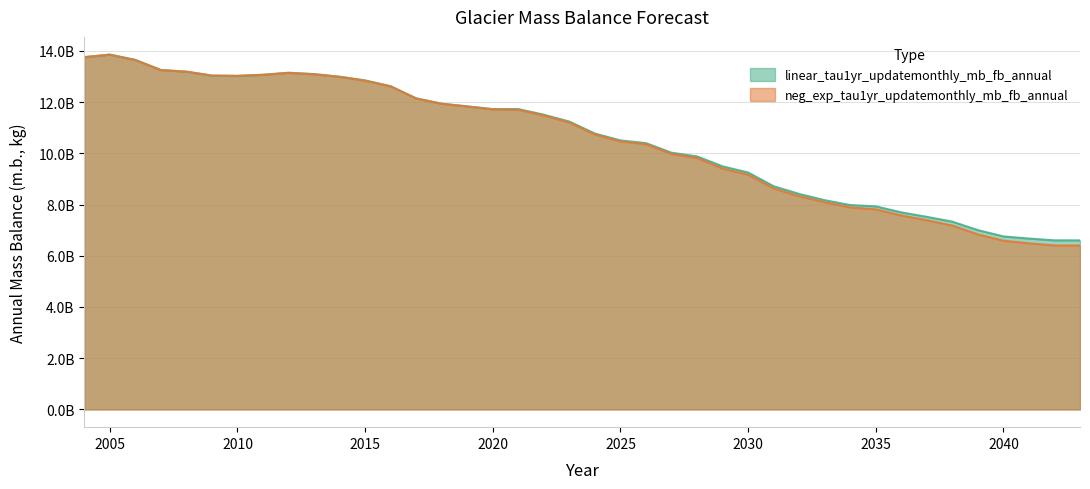

What is the total value across all series at 2021?

23427821898.6